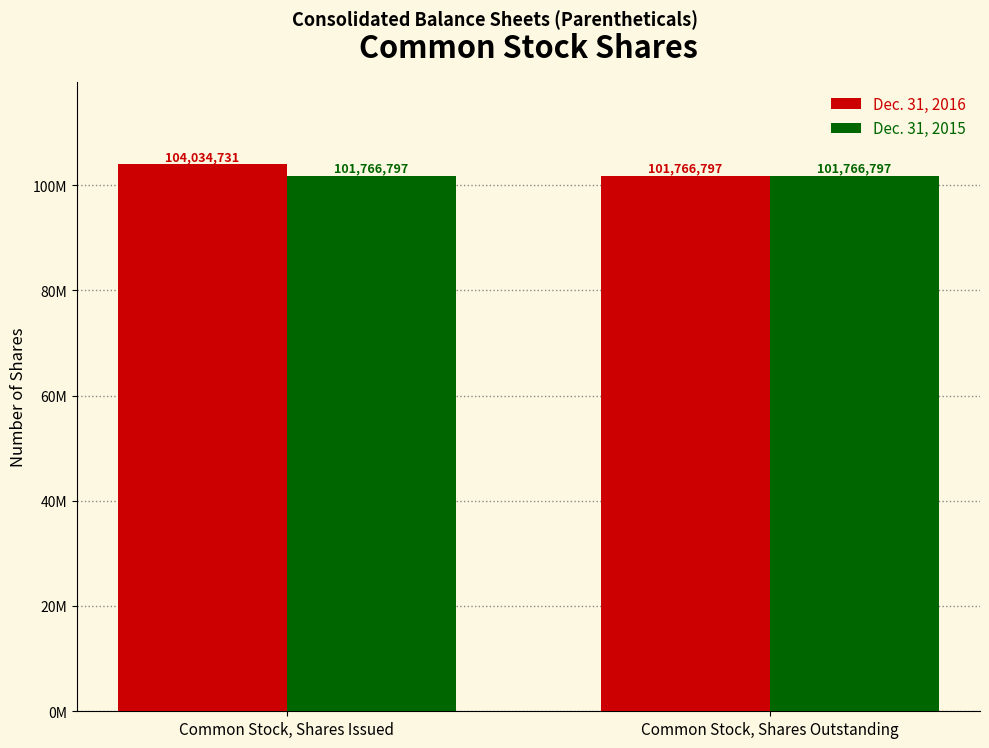

The Dec. 31, 2015 series shows 101766797 at Common Stock, Shares Issued. True or false?

True